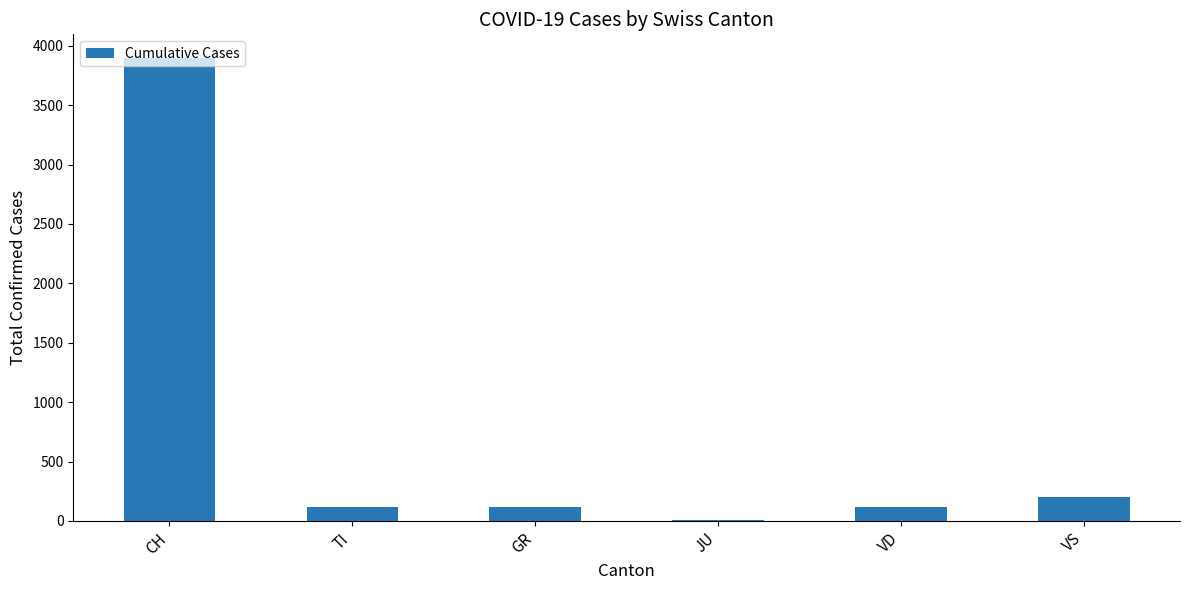

What is the sum of all values?

4455